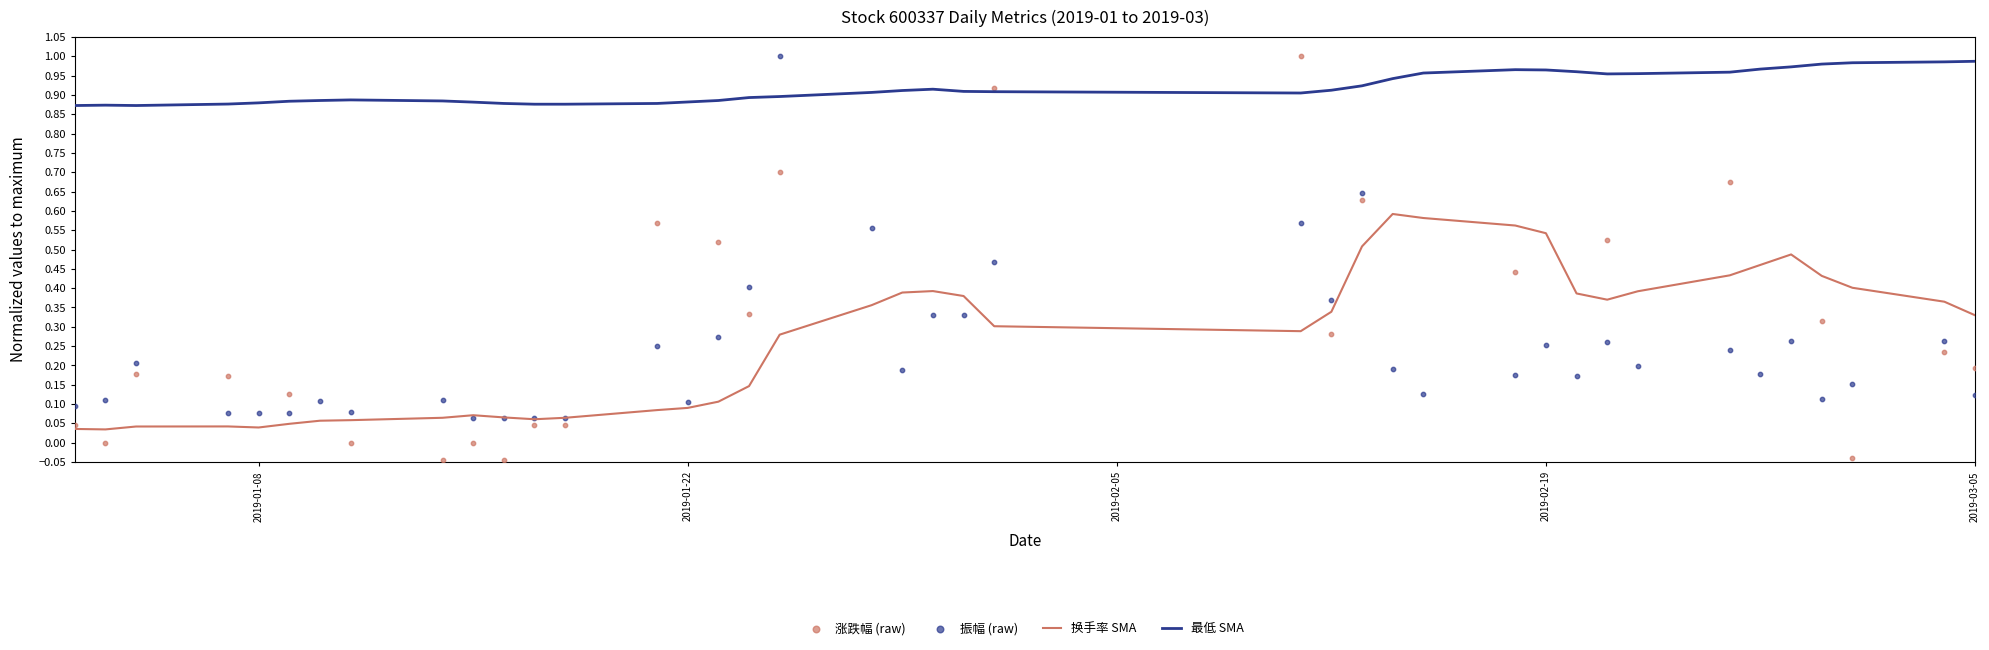

What are all the series names shown in the legend?

换手率 SMA, 最低 SMA, 涨跌幅 (raw), 振幅 (raw)